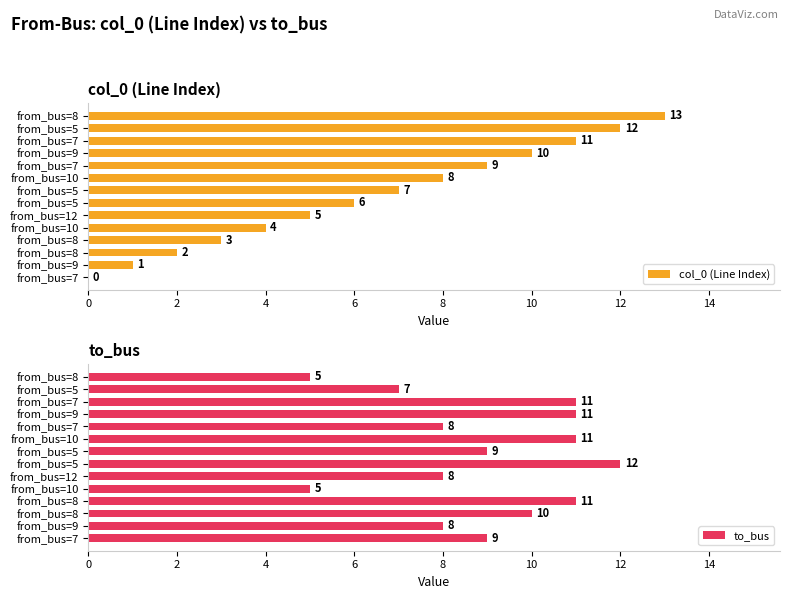

What is the value of the col_0 (Line Index) bar at the 6th from the left?

5